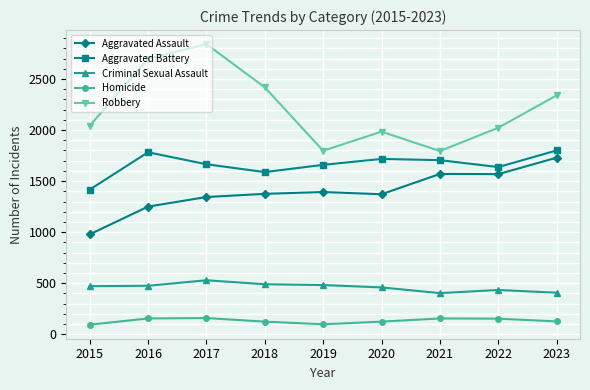

Rank the series at 2023 from lowest to highest value.

Homicide, Criminal Sexual Assault, Aggravated Assault, Aggravated Battery, Robbery